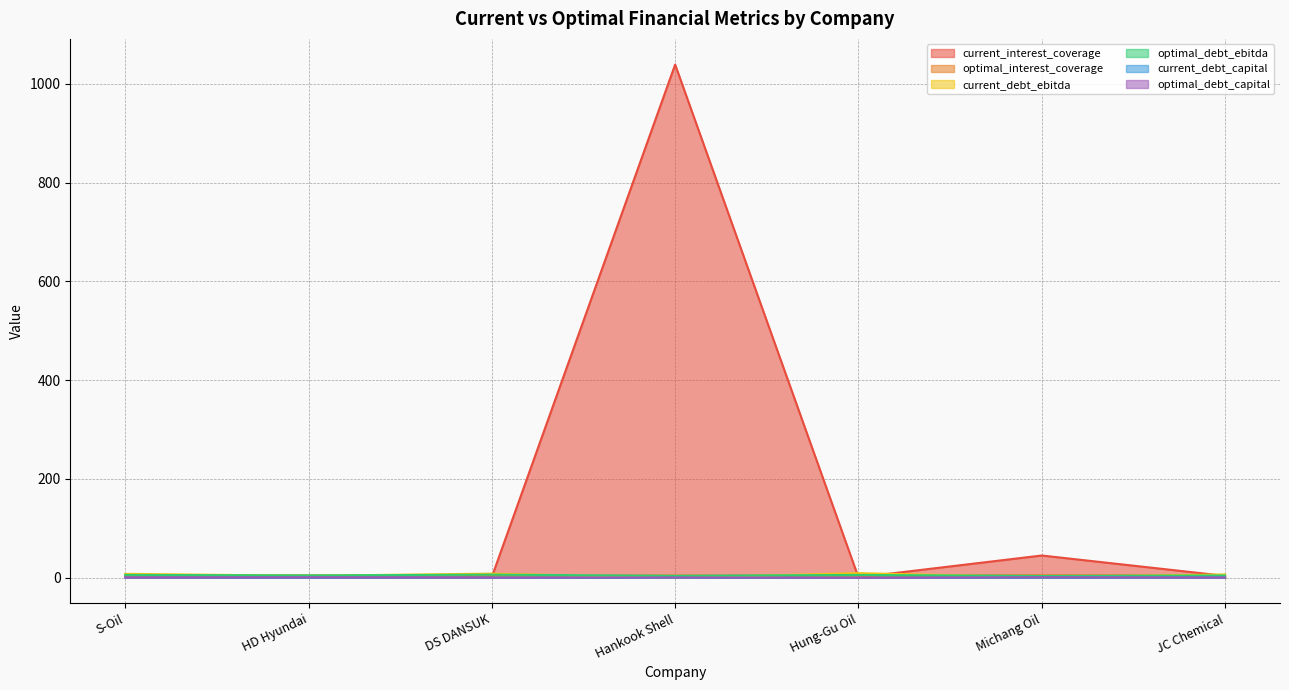

What is the label of the 1st point from the left?

S-Oil